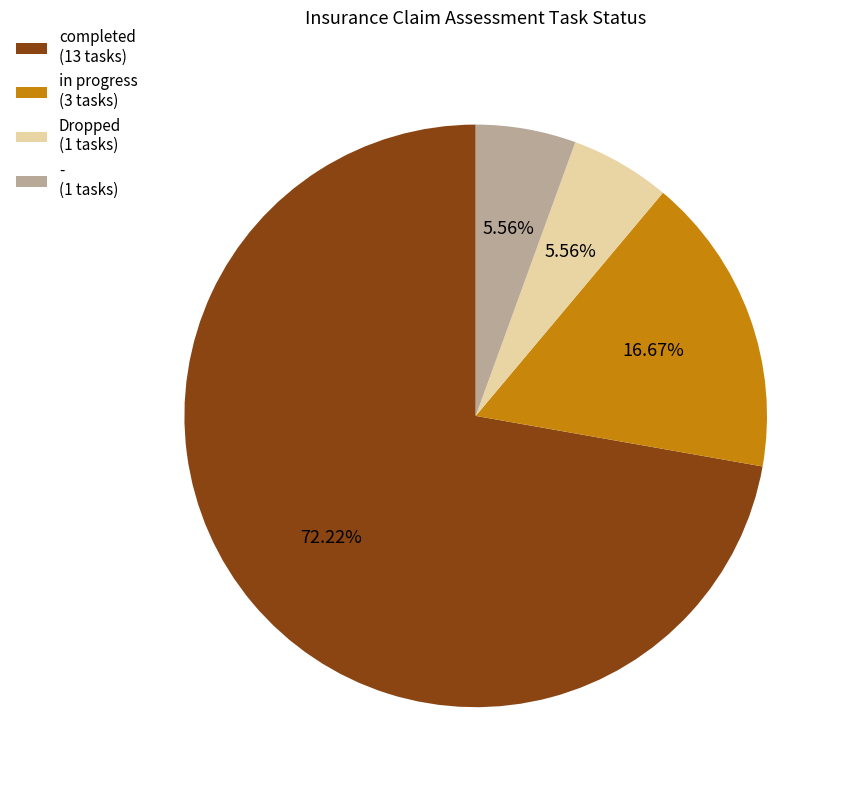

To the nearest percent, what is the average slice percentage?

25%